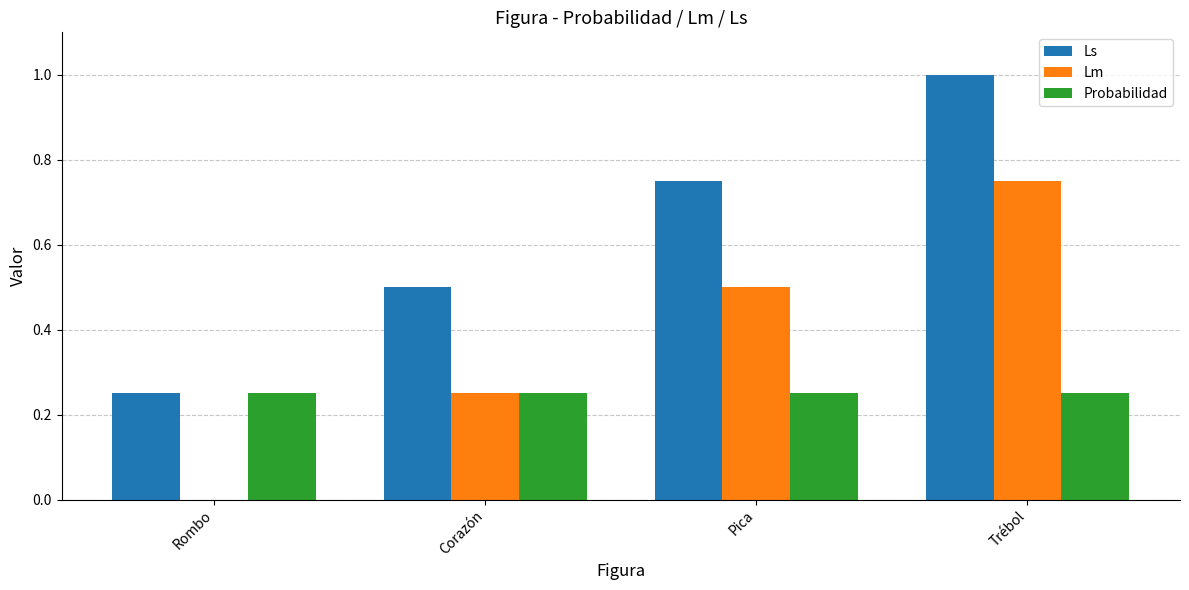

The Ls series shows 1.8 at Trébol. True or false?

False